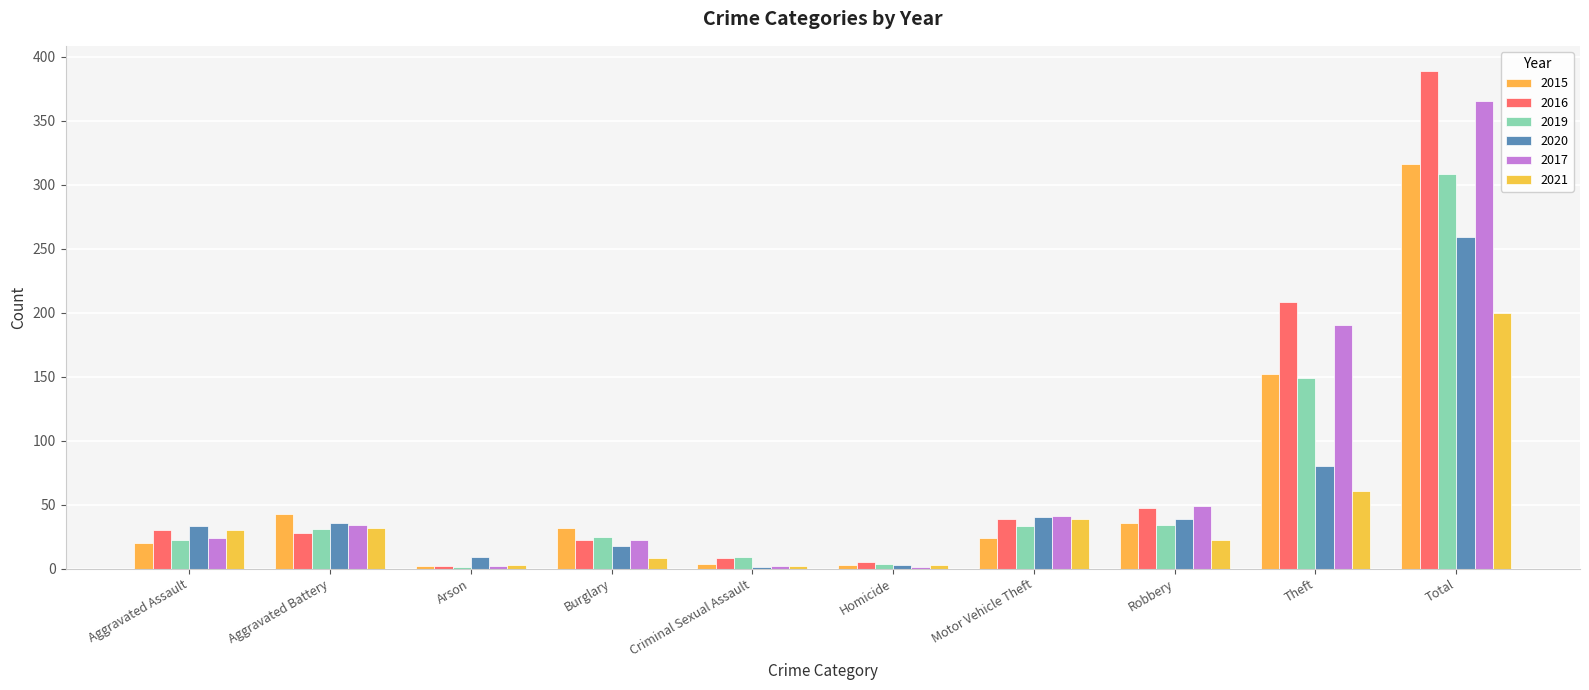

How many groups of bars are there?

10